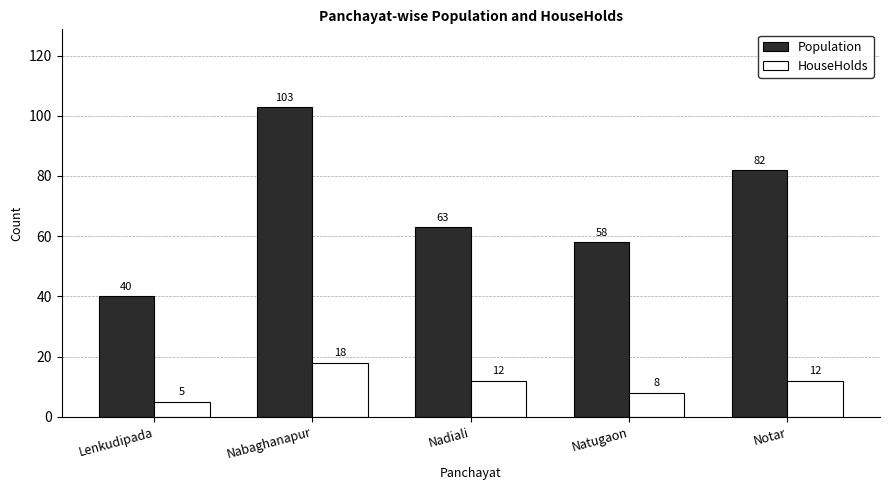

At Nadiali, list the series in order from smallest to largest.

HouseHolds, Population